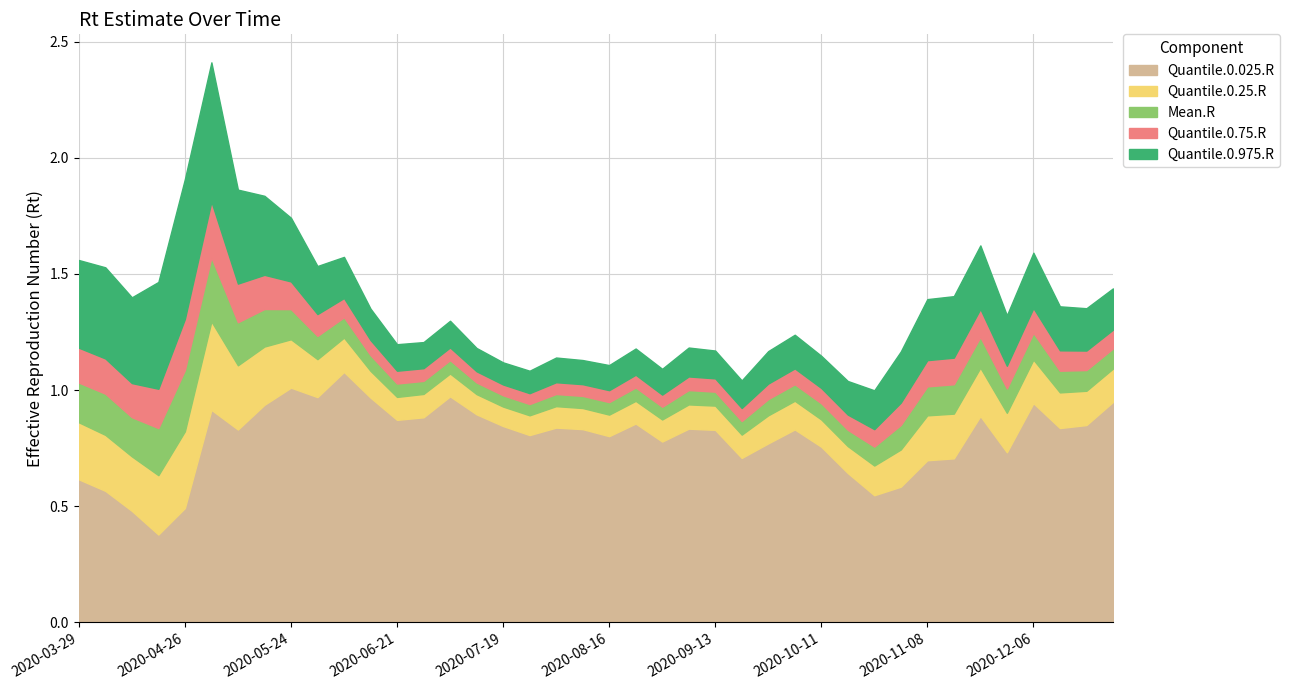

True or false: Quantile.0.75.R and Quantile.0.25.R intersect in this chart.

False